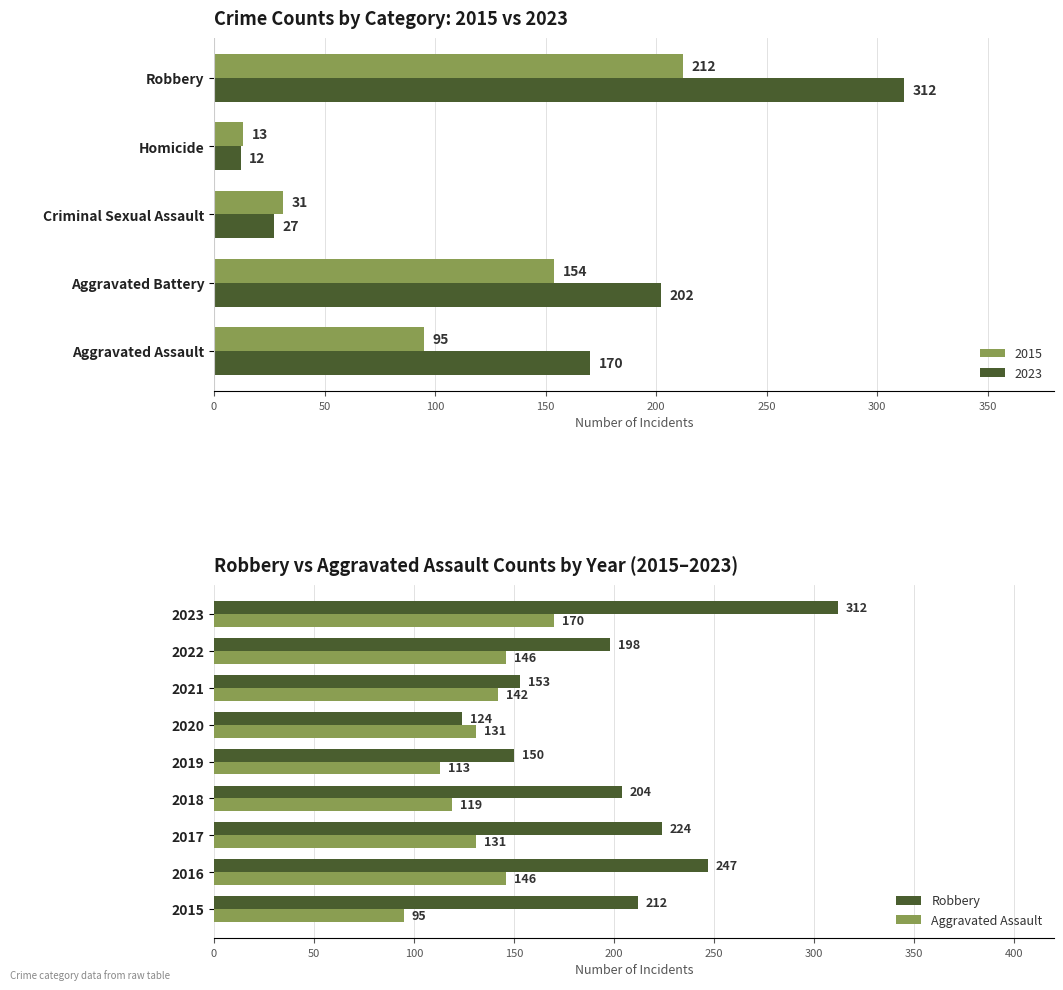

List the series in order of their overall mean, lowest first.

Aggravated Assault, Robbery